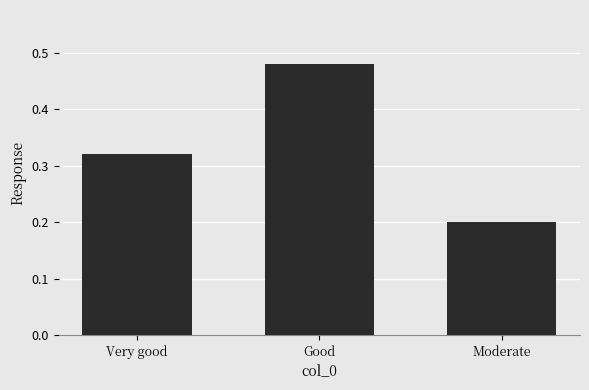

At which label is the value closest to 0?

Moderate